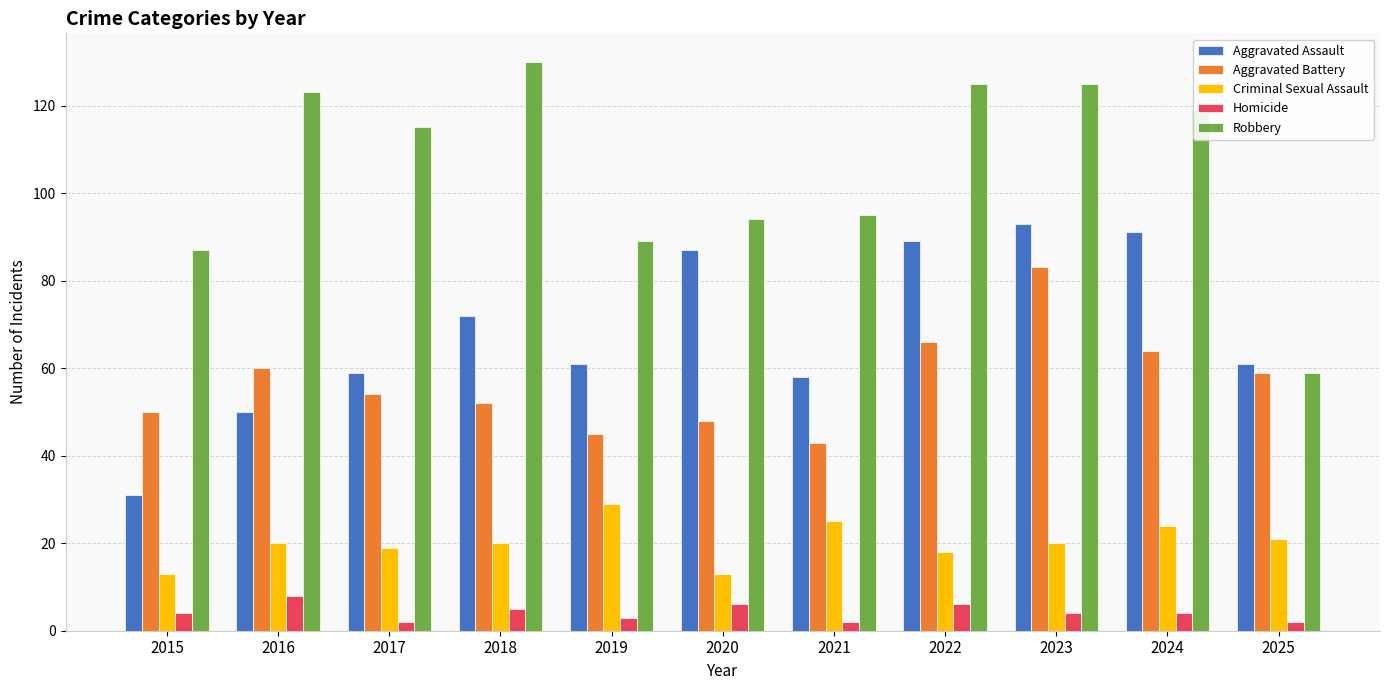

Rank the series by their maximum value, from highest to lowest.

Robbery, Aggravated Assault, Aggravated Battery, Criminal Sexual Assault, Homicide